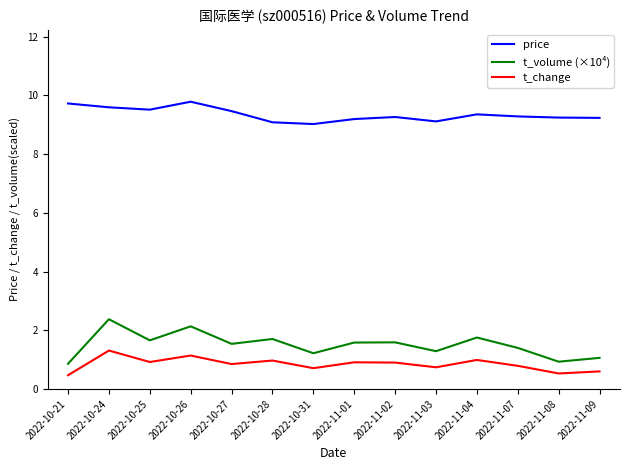

How many interior local peaks does the t_volume (×10⁴) series have?

5